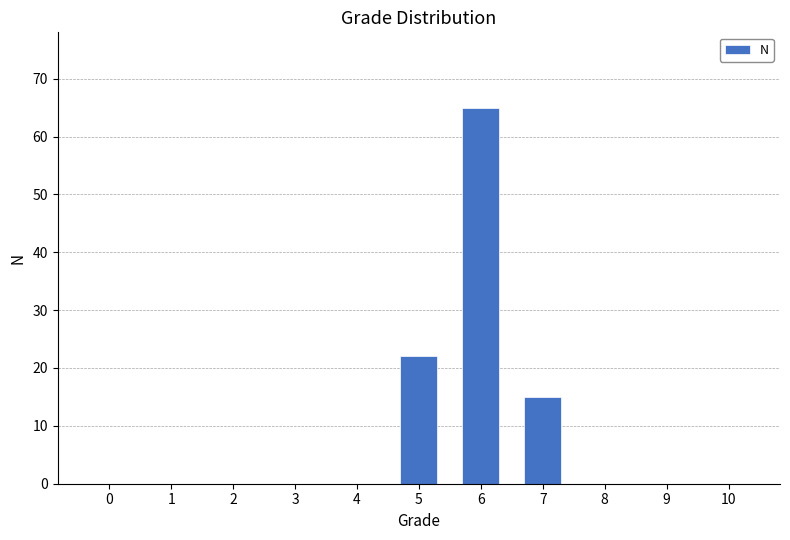

How many categories are shown in the chart?

11